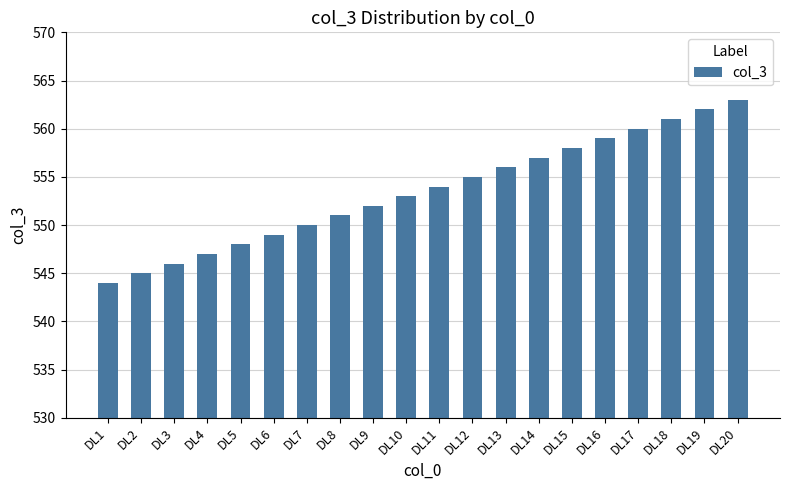

What is the average value?

554